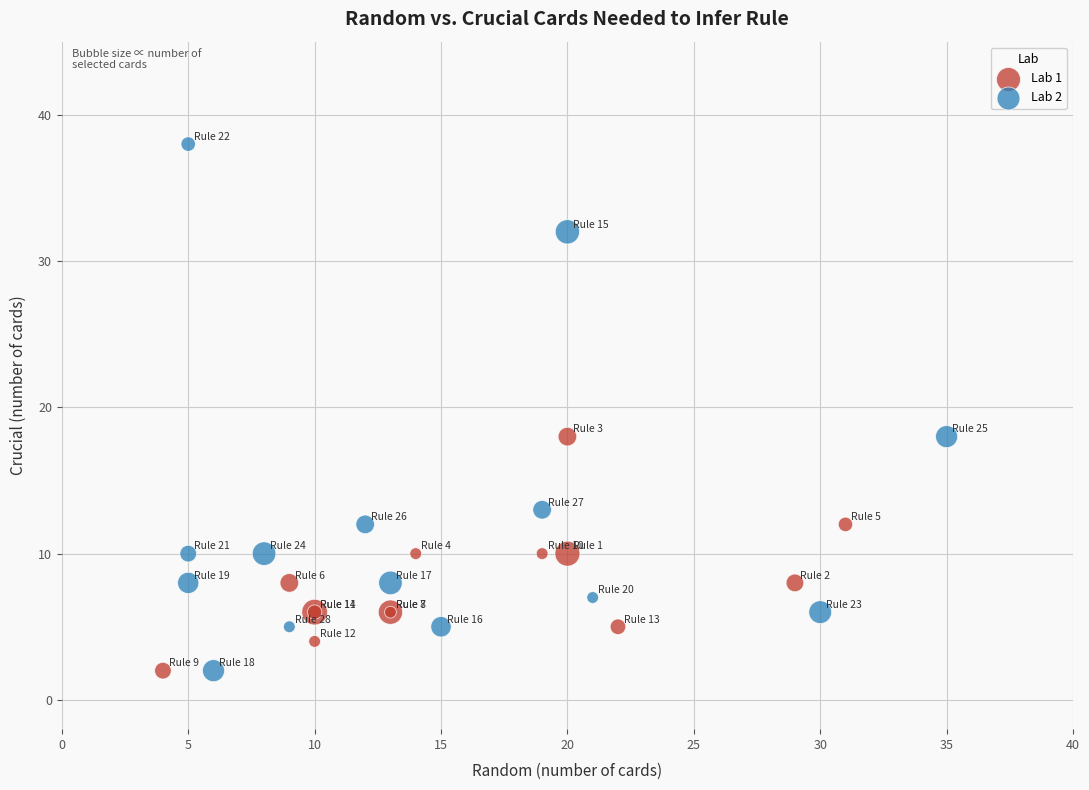

Which series contains the highest Y value?

Lab 2